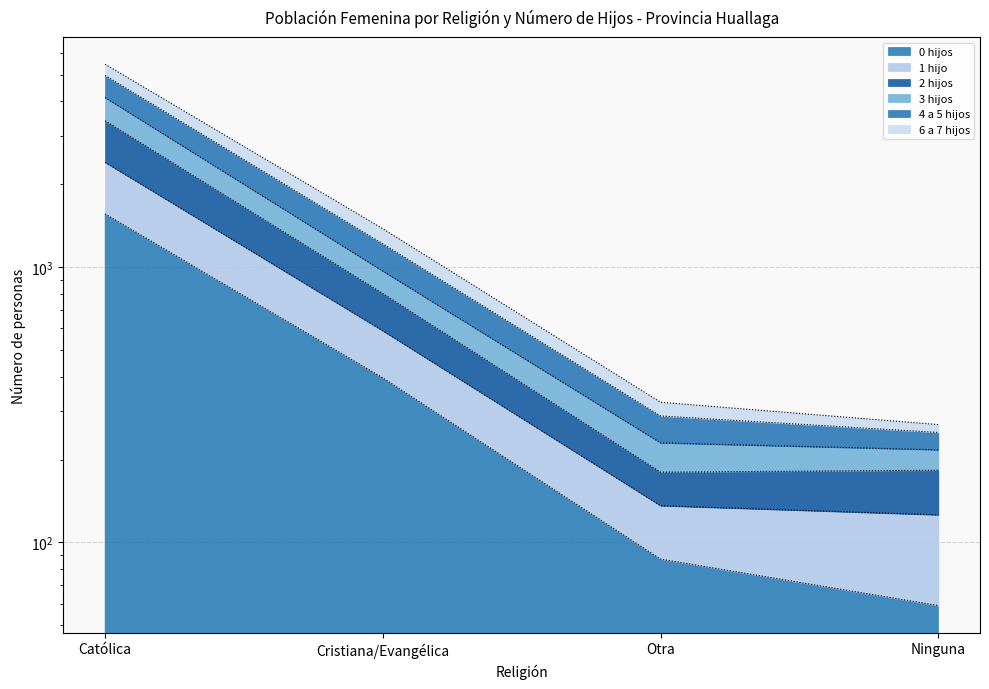

What is the minimum value shown in the chart?

59